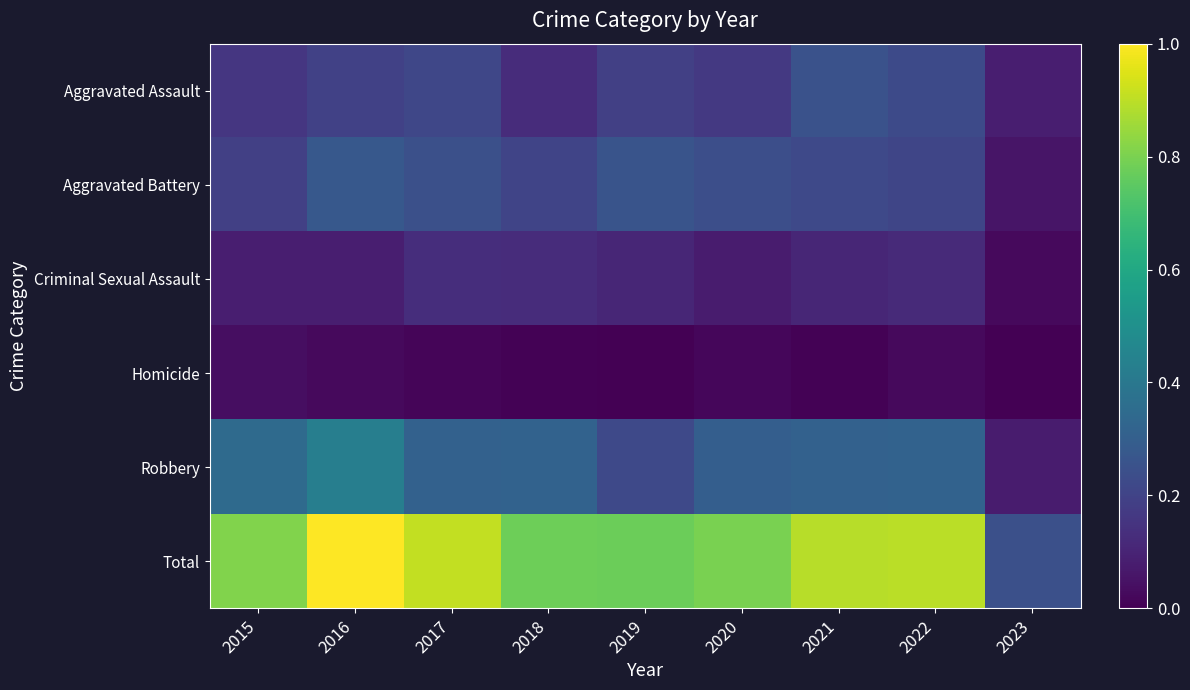

What is the maximum value shown in the chart?

1.0